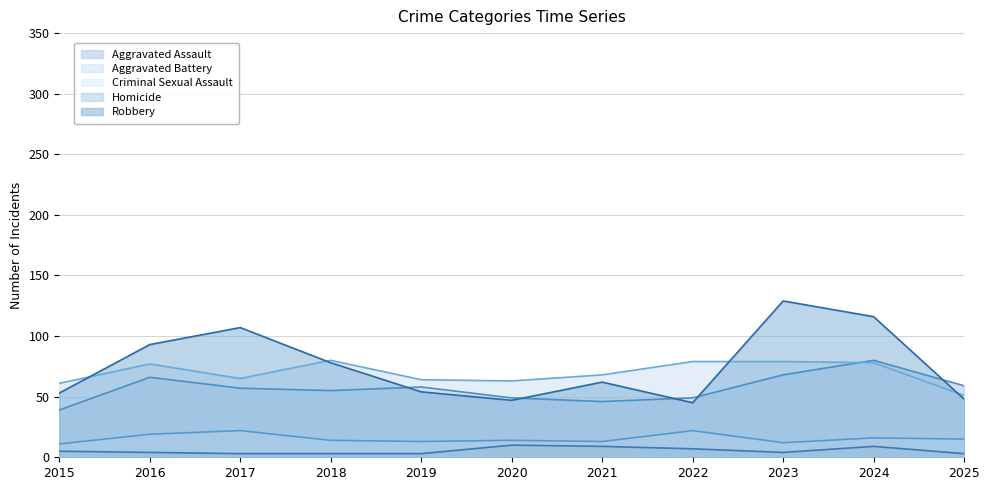

What is the difference between the second highest and minimum values in the Robbery series?

71